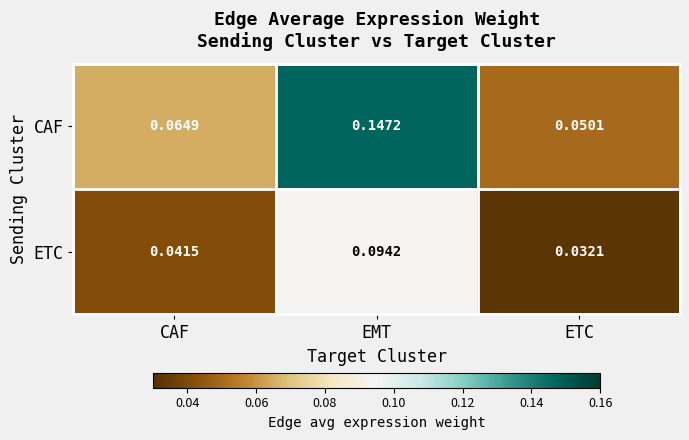

Which series has the largest total across all categories?

CAF